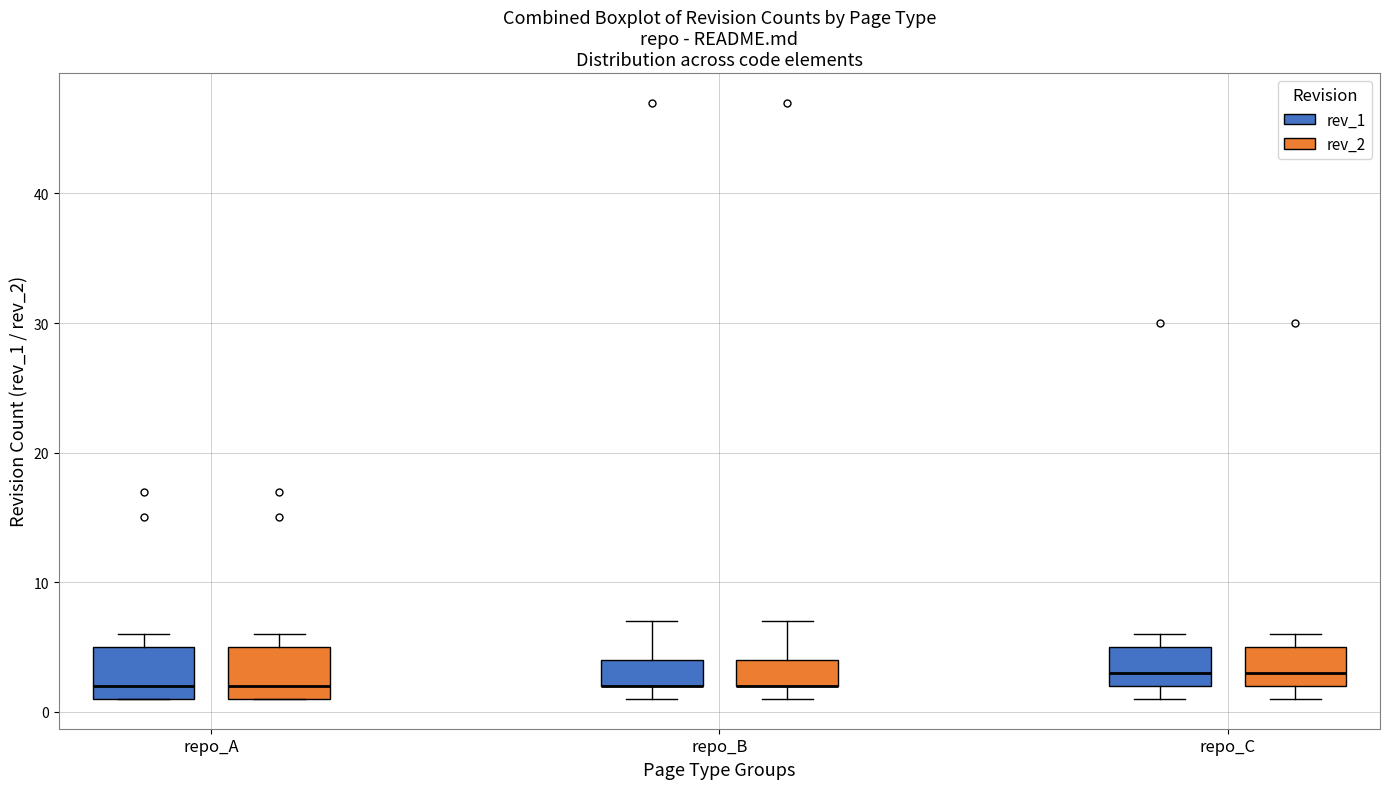

Where is the upper edge of the box for repo_C (rev_2) on the y-axis? The values are not printed on the chart, so give them approximately, as read against the axis.

5